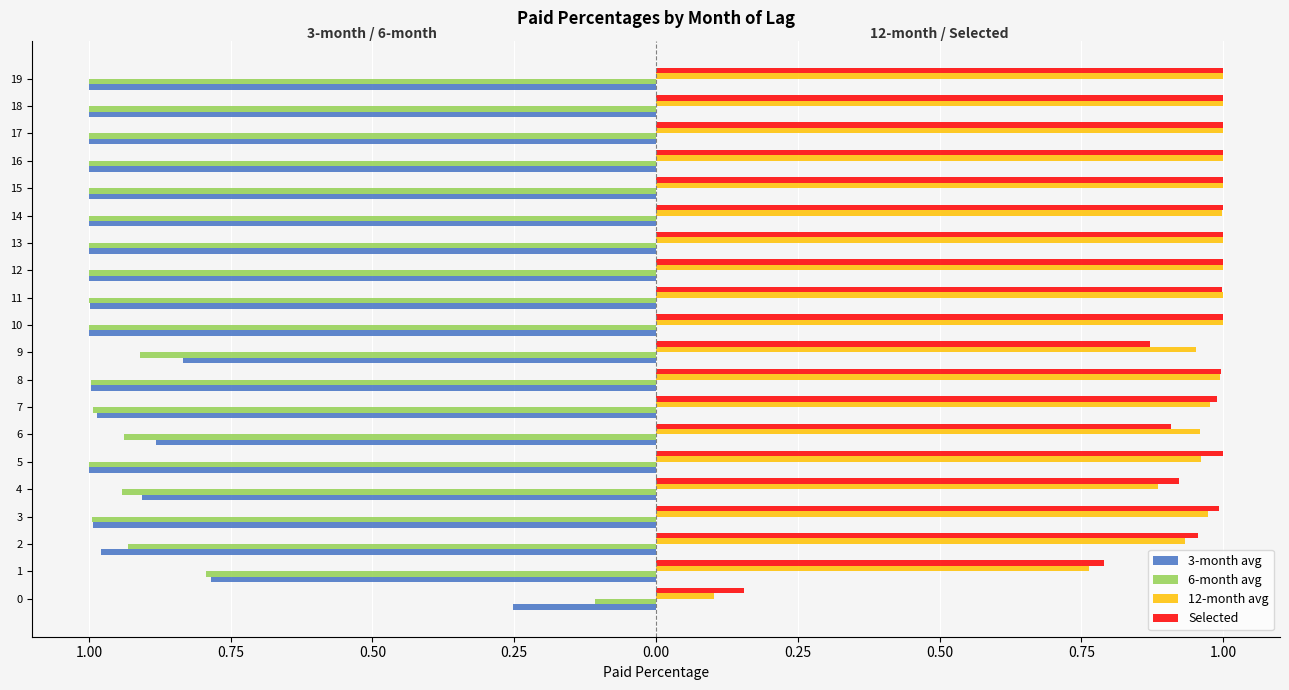

Reading right to left, what are all the values shown in this chart?

3-month avg: -1.0	-1.0	-1.0	-1.0	-1.0	-1.0	-1.0	-1.0	-1.0	-1.0	-0.8	-1.0	-1.0	-0.9	-1.0	-0.9	-1.0	-1.0	-0.8	-0.3
6-month avg: -1.0	-1.0	-1.0	-1.0	-1.0	-1.0	-1.0	-1.0	-1.0	-1.0	-0.9	-1.0	-1.0	-0.9	-1.0	-0.9	-1.0	-0.9	-0.8	-0.1
12-month avg: 1.0	1.0	1.0	1.0	1.0	1.0	1.0	1.0	1.0	1.0	1.0	1.0	1.0	1.0	1.0	0.9	1.0	0.9	0.8	0.1
Selected: 1.0	1.0	1.0	1.0	1.0	1.0	1.0	1.0	1.0	1.0	0.9	1.0	1.0	0.9	1.0	0.9	1.0	1.0	0.8	0.2